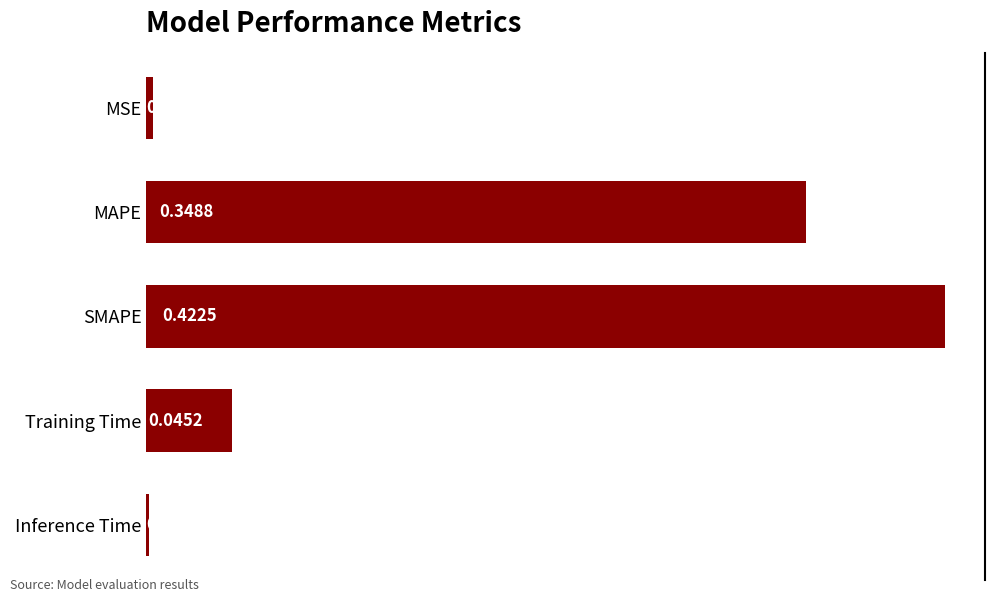

Which has a higher value, MSE or SMAPE?

SMAPE